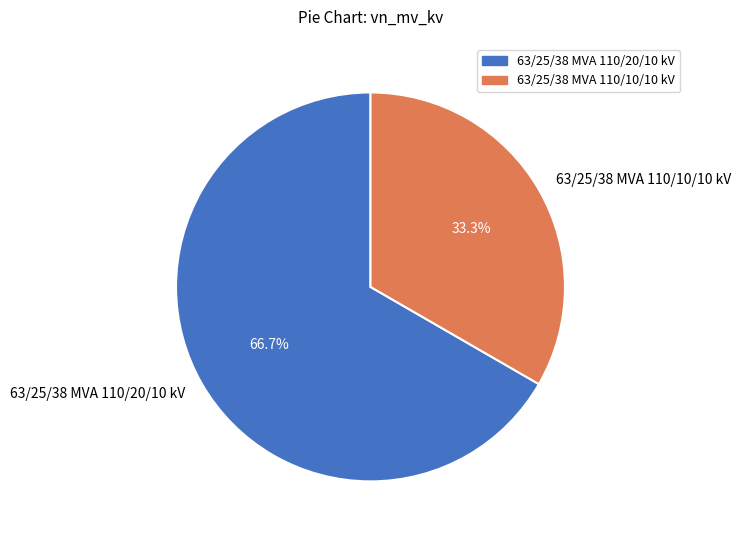

Is it true that 63/25/38 MVA 110/20/10 kV is 78% of the pie?

False